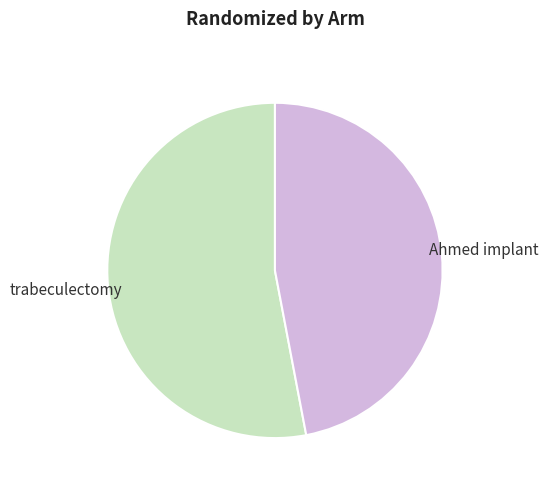

Is the sum of trabeculectomy and Ahmed implant greater than half?

Yes